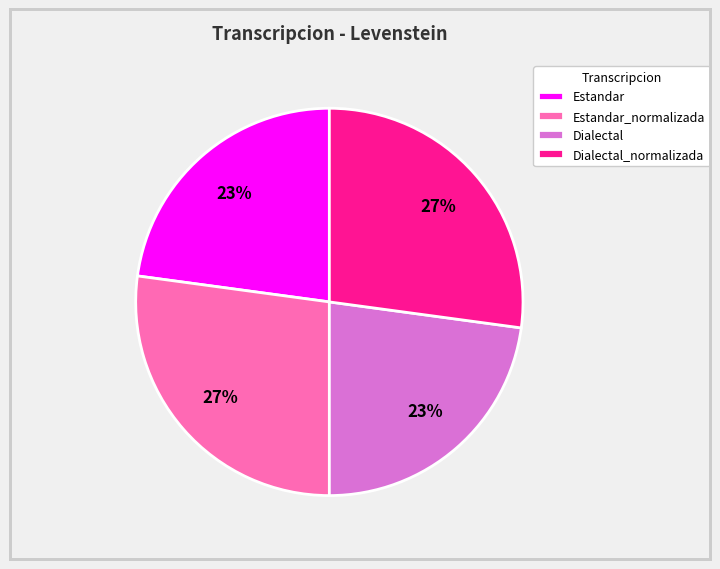

Approximately how many times larger is the value at Estandar_normalizada compared to Estandar?

1.2